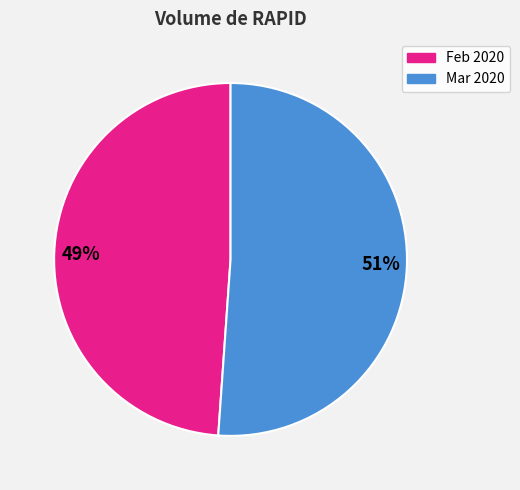

To the nearest percent, what is the difference between the largest and smallest slice percentages?

2%